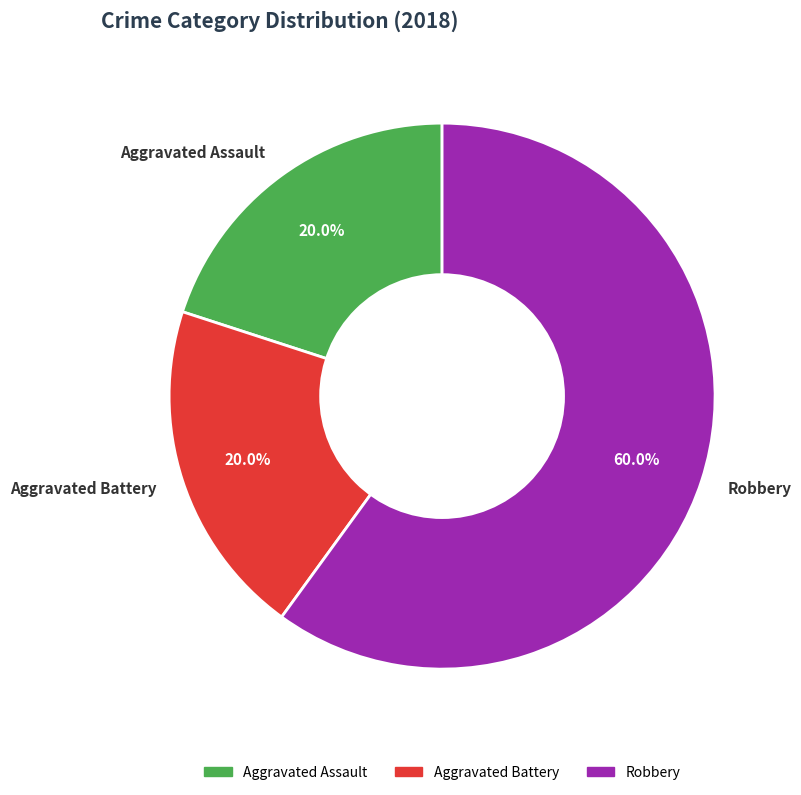

Which has a higher value, Robbery or Aggravated Battery?

Robbery